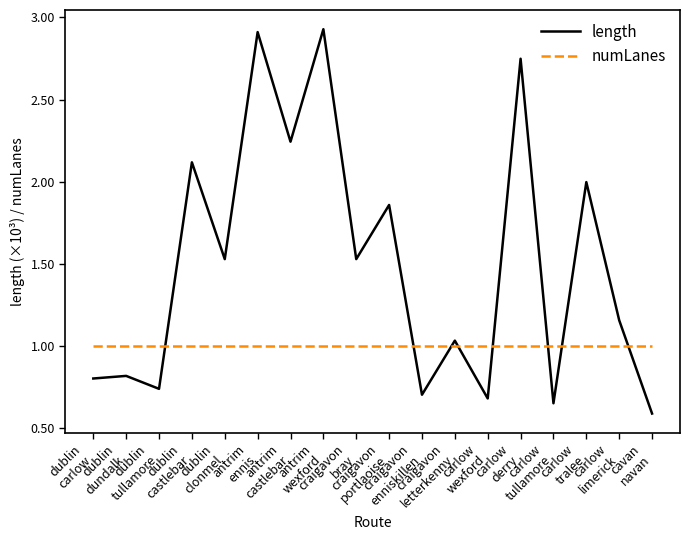

Does the chart have visible grid lines?

No